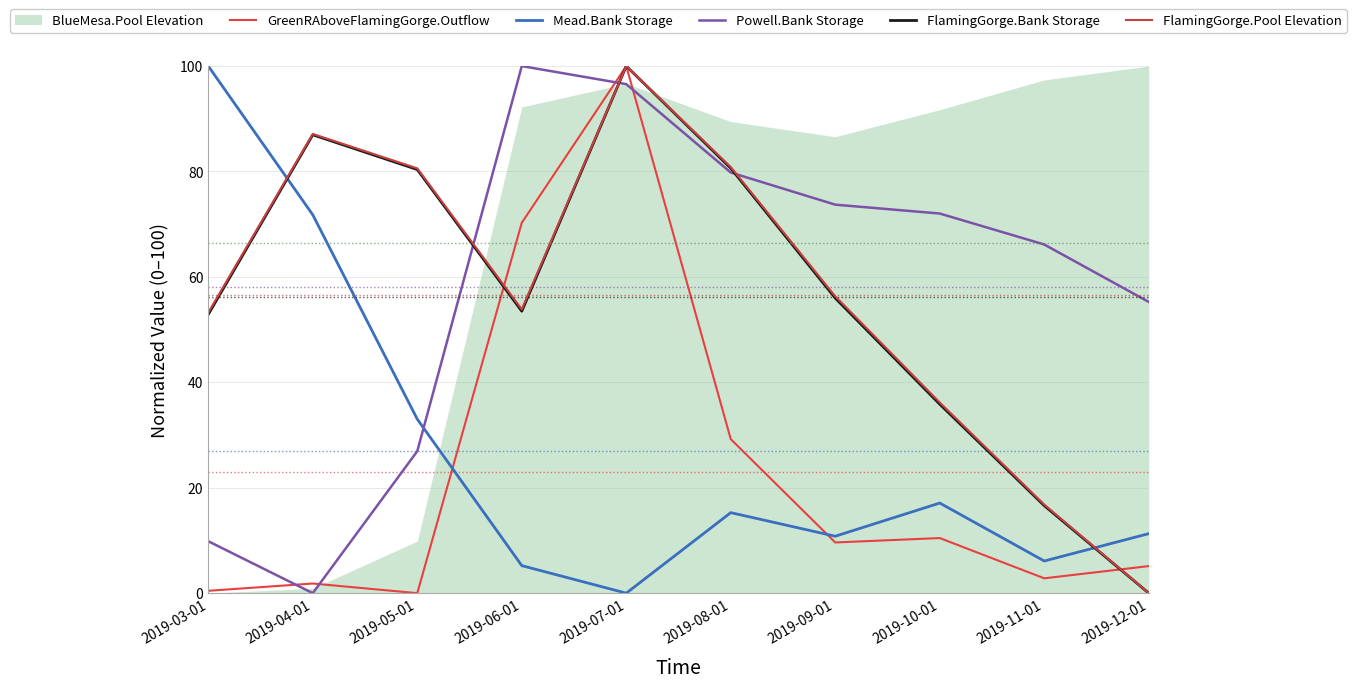

What is the value of the Mead.Bank Storage point at the 10th from the left?

11.3